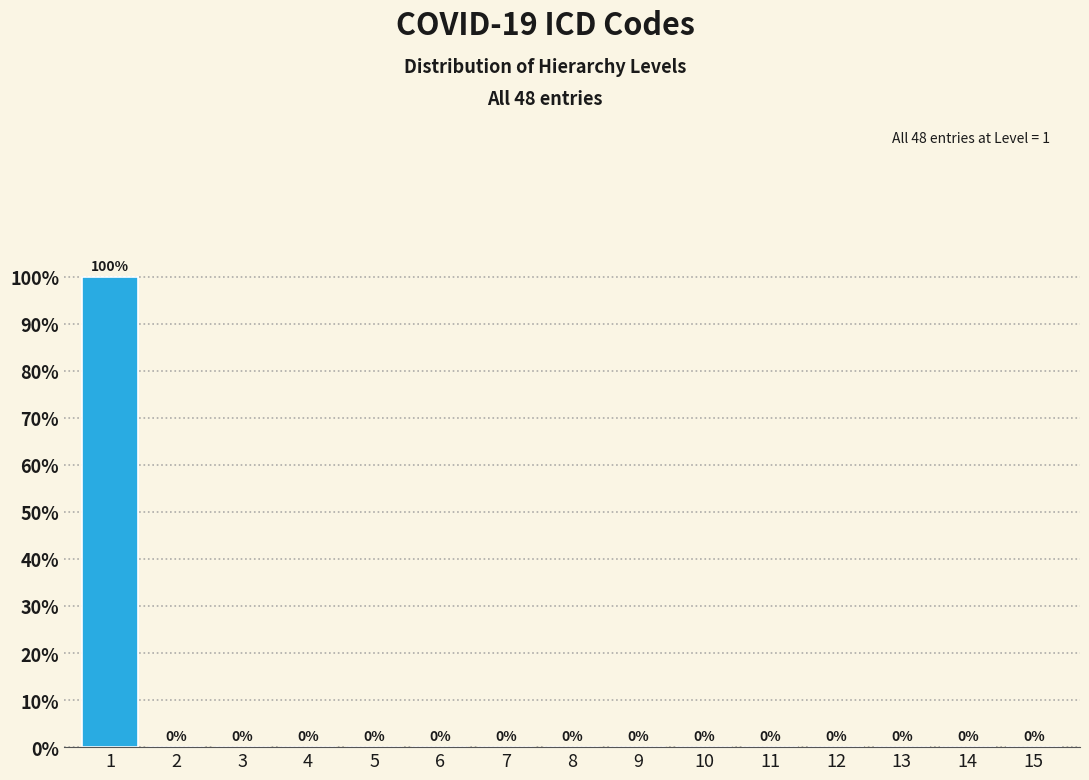

Reading left to right, list all the values displayed in this chart.

1=100	2=0	3=0	4=0	5=0	6=0	7=0	8=0	9=0	10=0	11=0	12=0	13=0	14=0	15=0